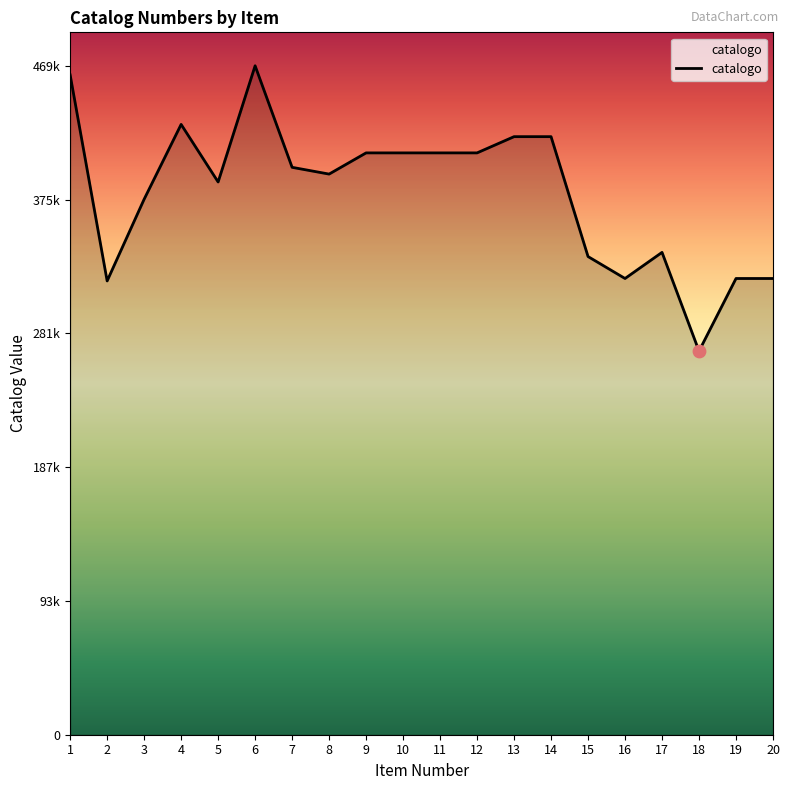

What is the change in value from 2 to 19?

+1709